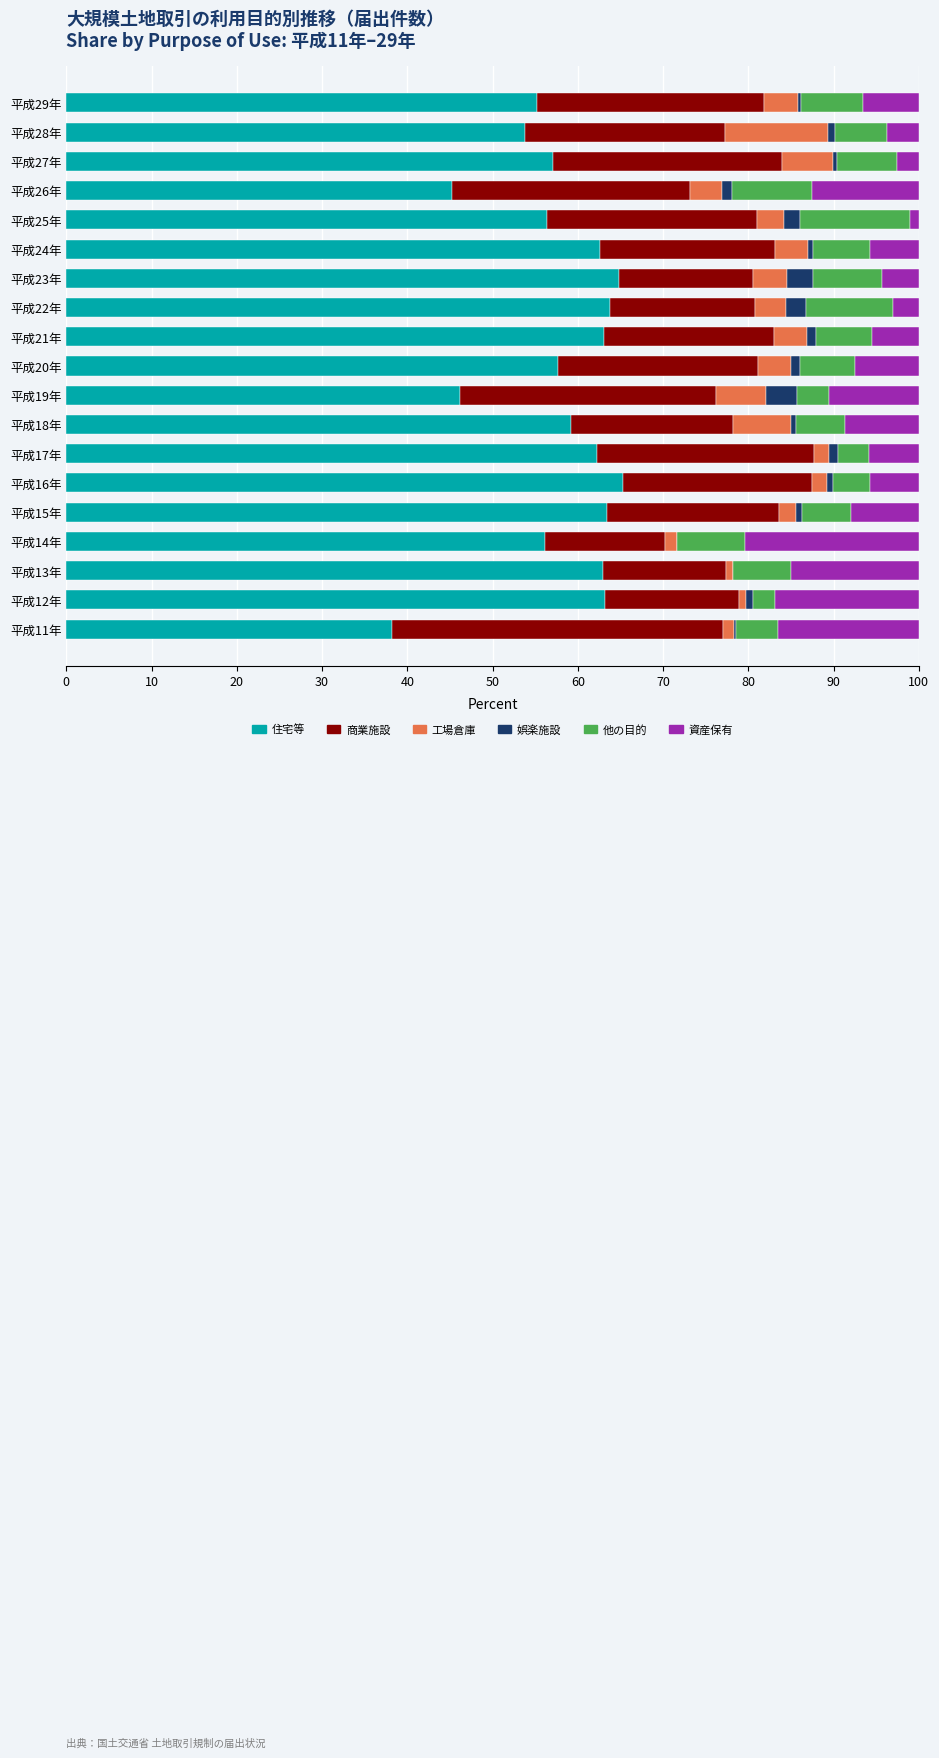

What is the sum of all 住宅等 values?

1096.4